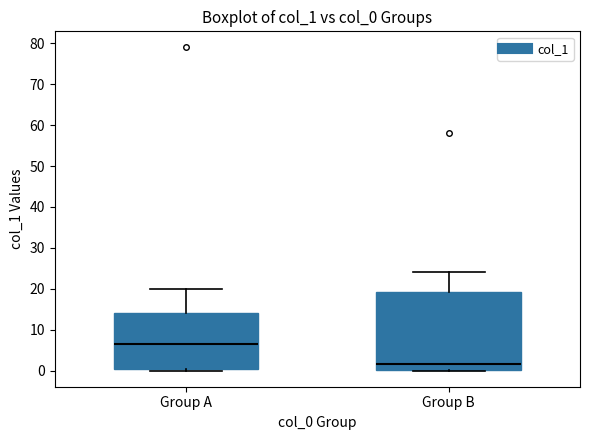

Reading left to right, read every box against the y-axis: the position of its median line, the range the box covers, and the ends of its whiskers. The values are not printed on the chart, so give them approximately, as read against the axis.

Group A: median 7, box 1 to 14, whiskers 0 to 20
Group B: median 2, box 0 to 19, whiskers 0 to 24